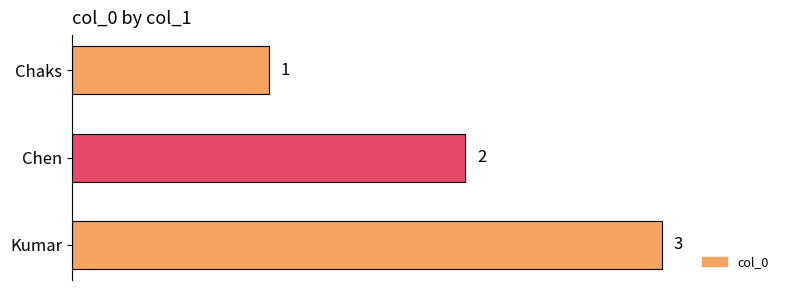

What is the change in value from Chaks to Kumar?

+2